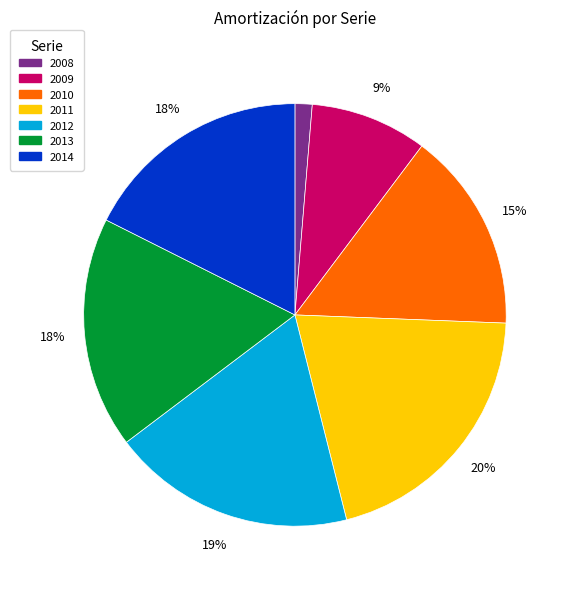

Do 2012 and 2009 together represent more than half of the pie?

No